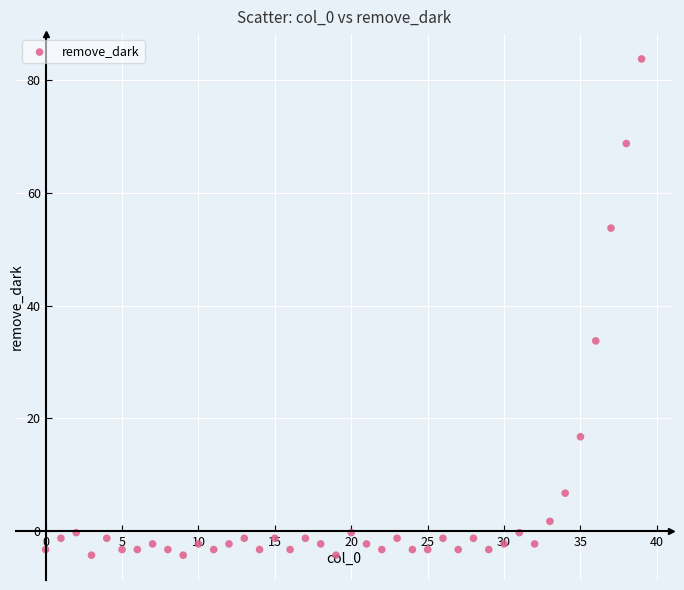

What Y value in the scatter plot is closest to 39?

33.7